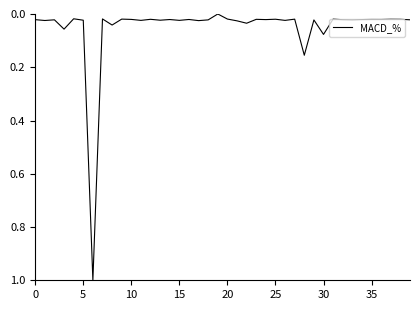

Does the chart have visible grid lines?

No